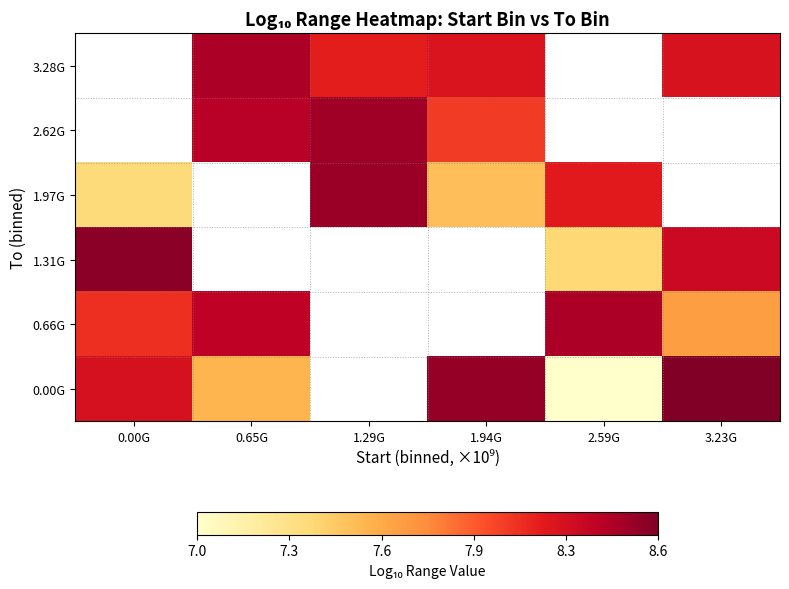

At how many categories does at least one series exceed 8?

6